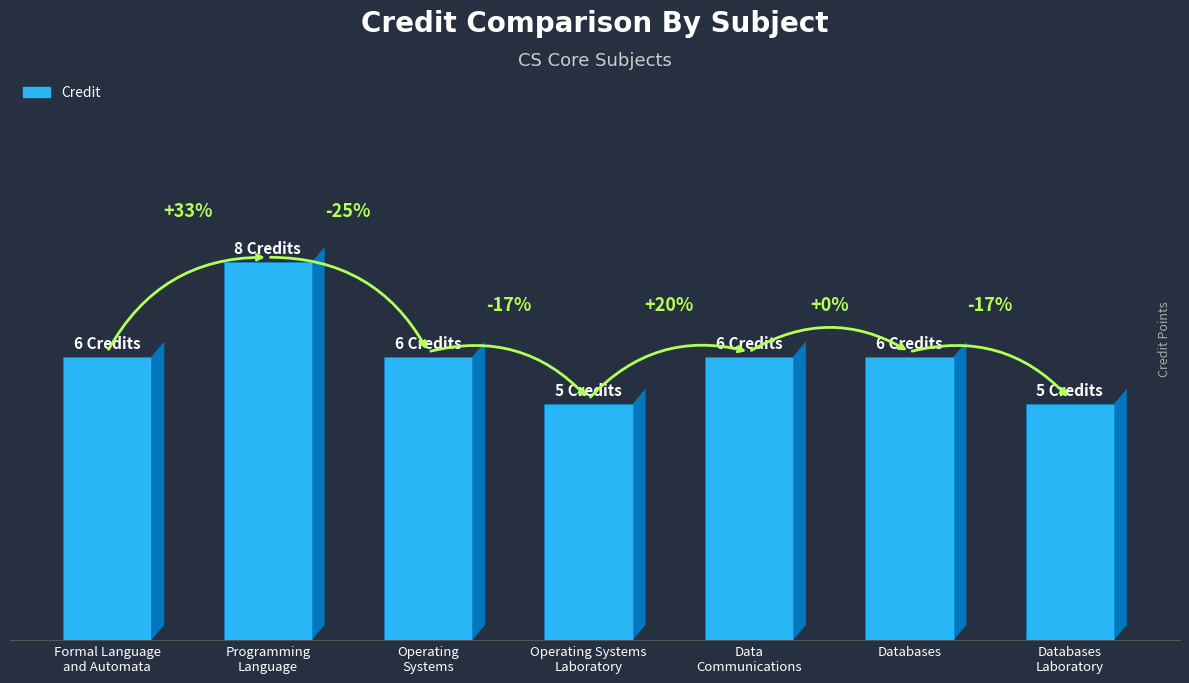

Does the chart contain any negative values?

No